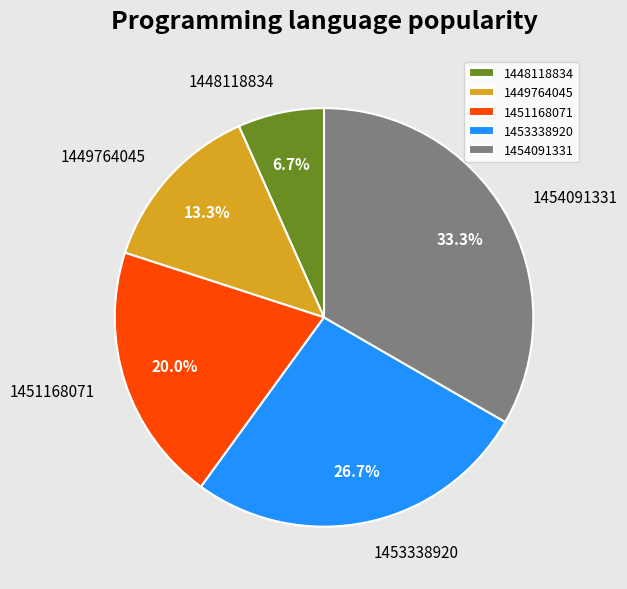

To the nearest percent, what portion does 1451168071 represent?

20%